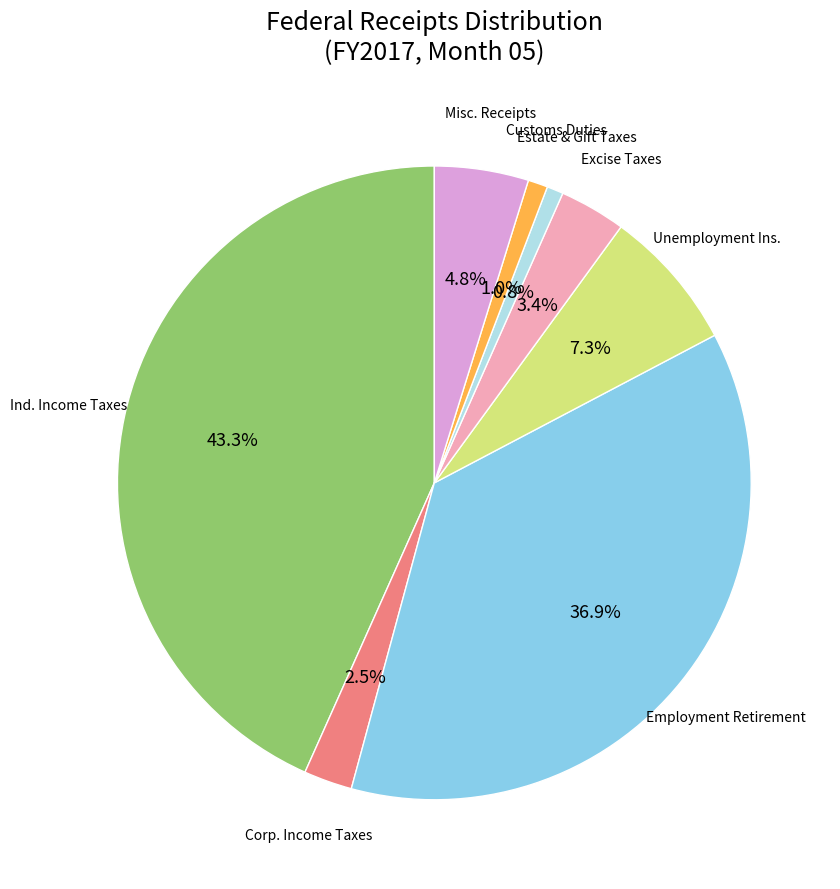

Does any single category account for the majority?

No